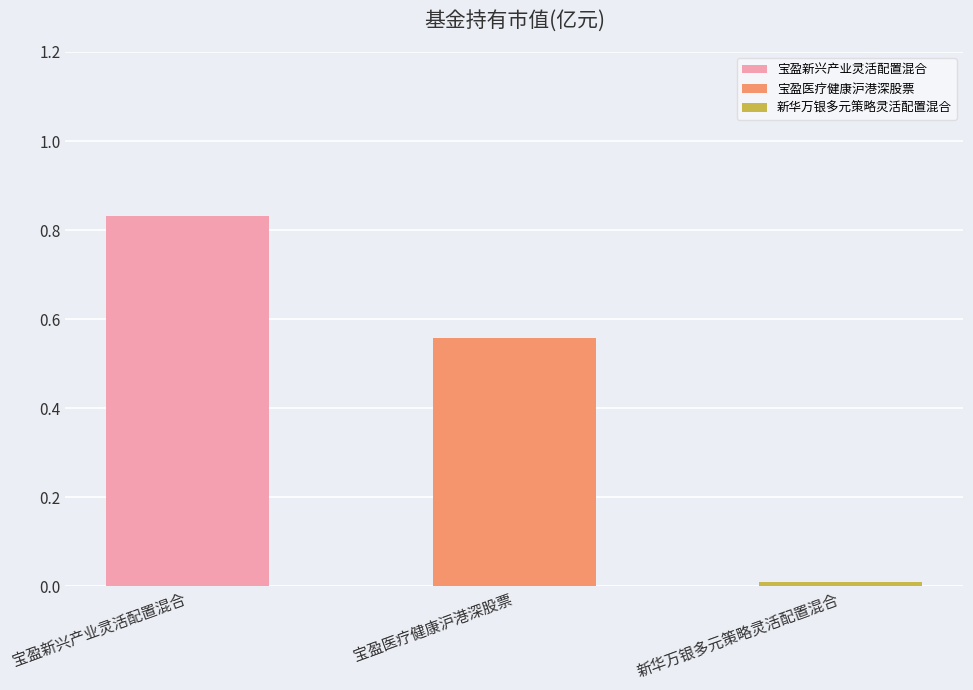

What position from the left is 宝盈新兴产业灵活配置混合?

1